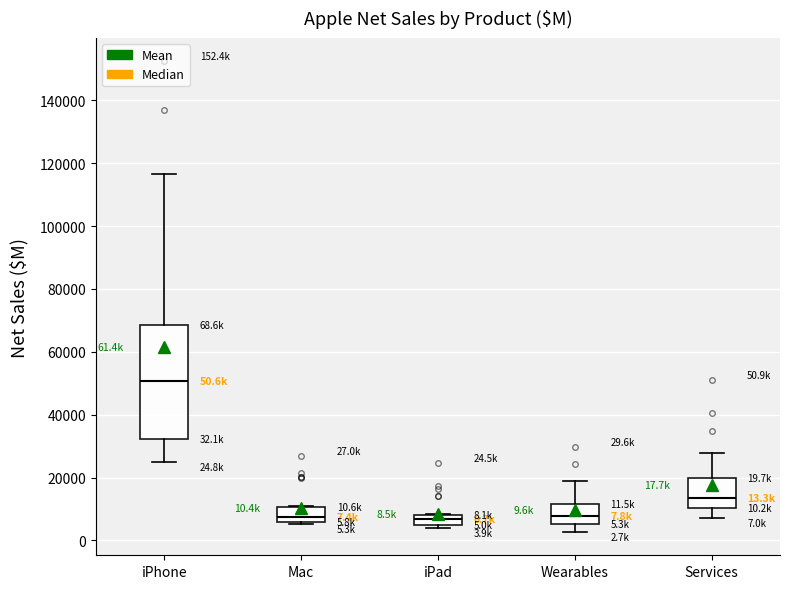

Which box is the tallest, from its lower edge to its upper edge?

iPhone